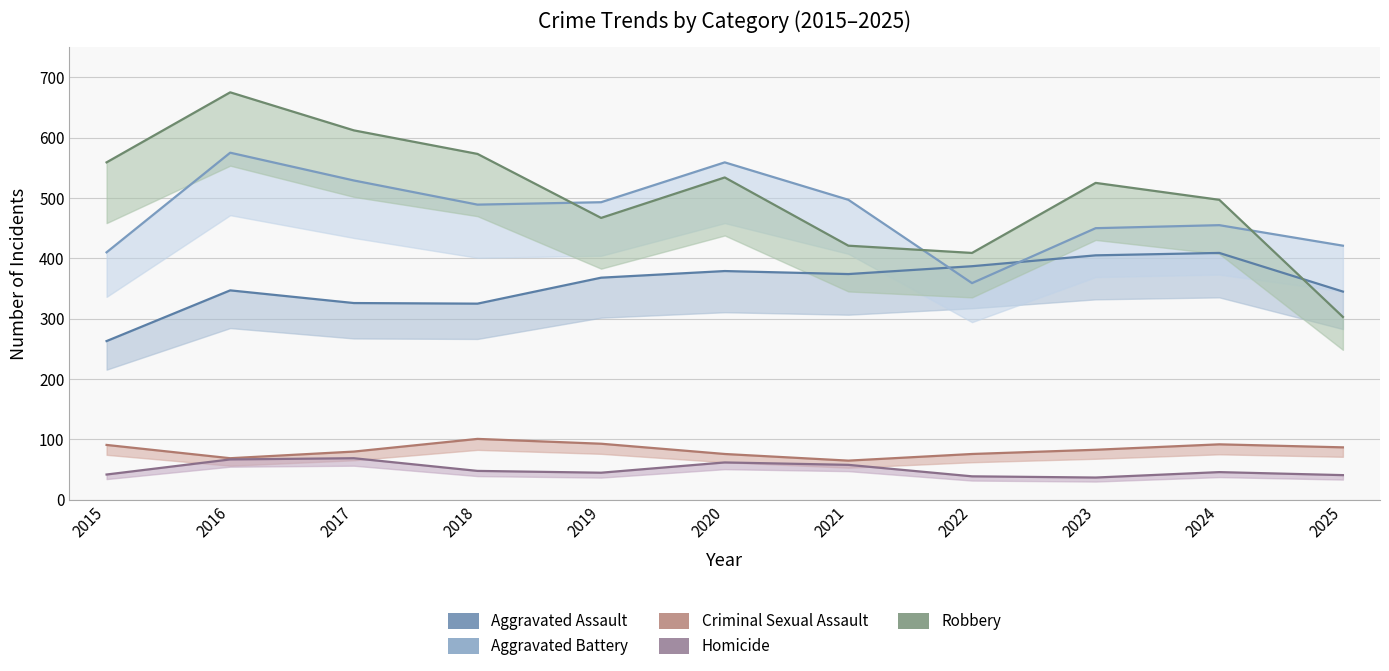

What is the average value of the Aggravated Assault series?

357